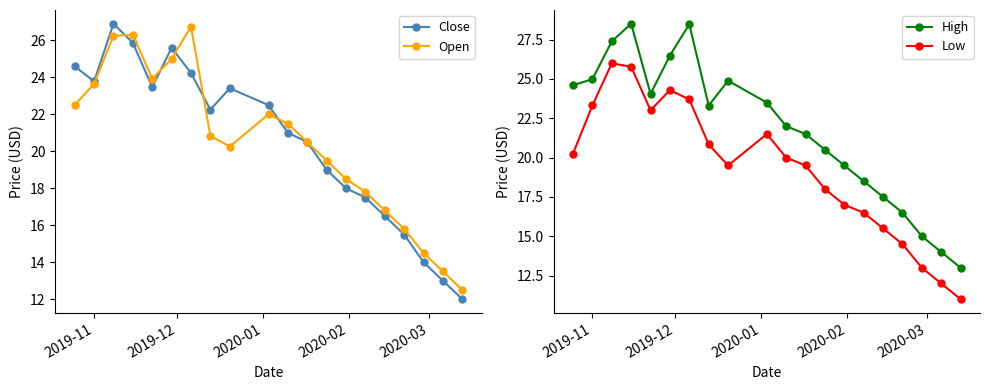

What is the lowest value of the Open series?

12.5